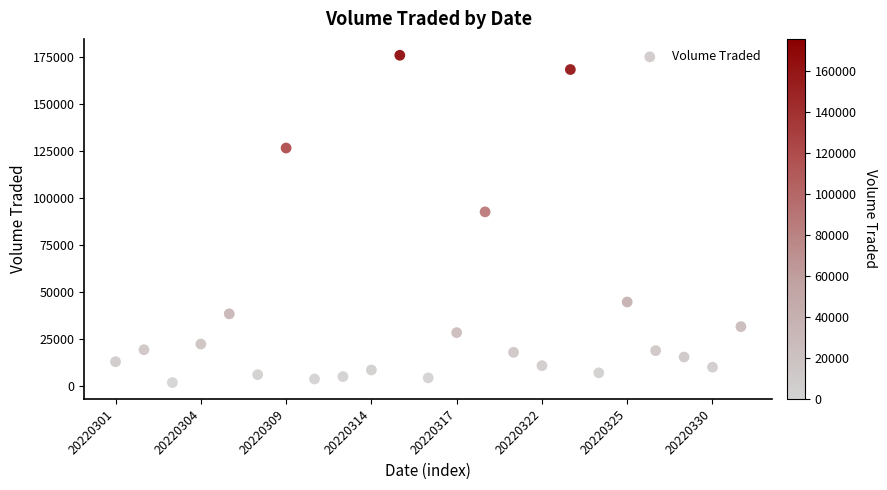

What is the range of Y values (max minus min)?

174300